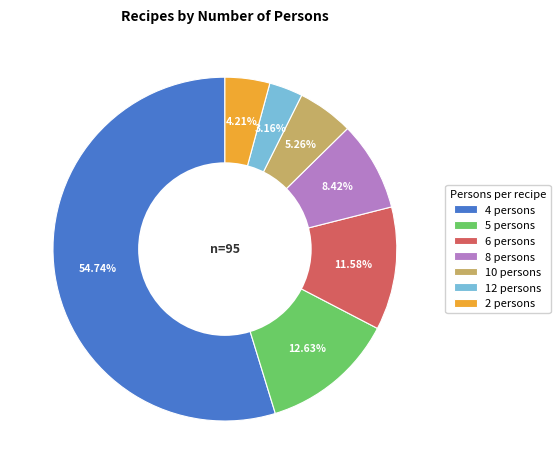

Which slice represents more than half of the pie?

4